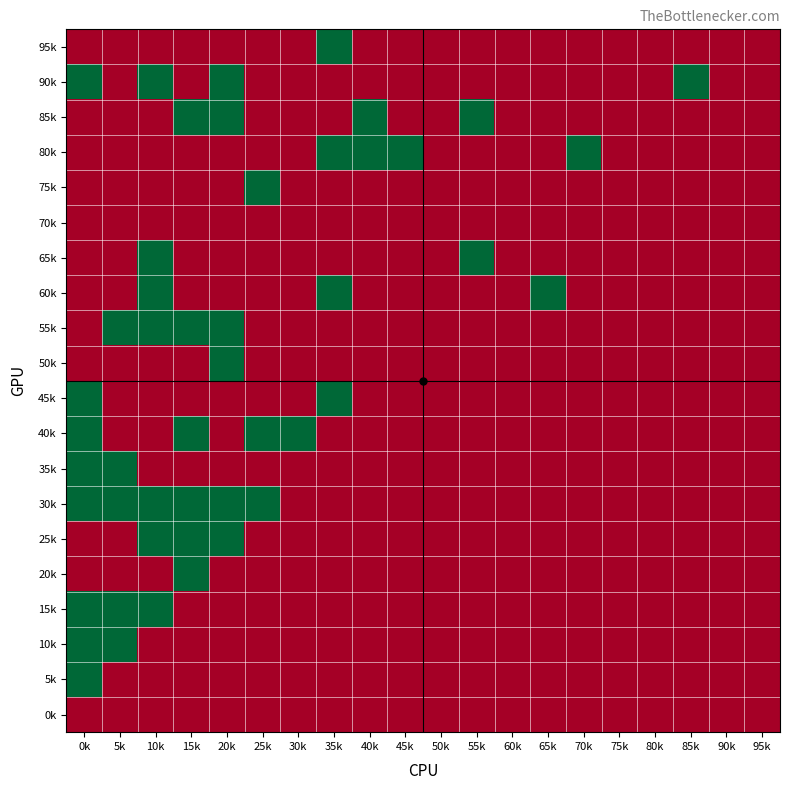

At how many categories does at least one series exceed 0?

14